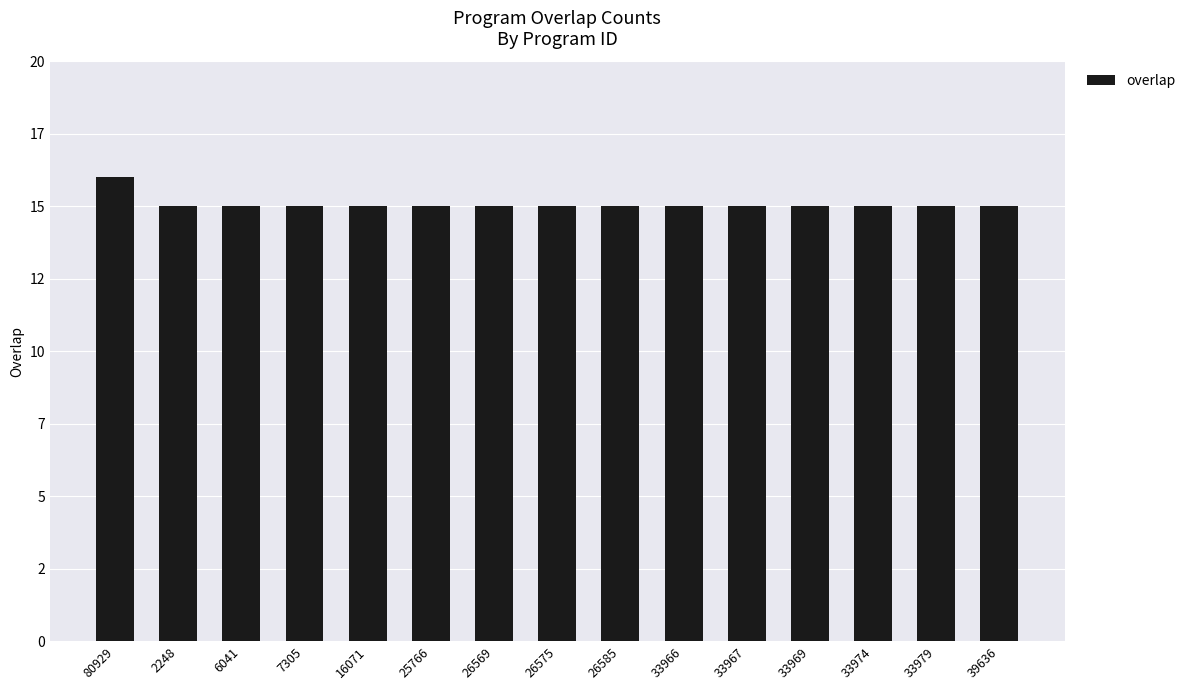

Rank the categories by value from lowest to highest.

2248, 6041, 7305, 16071, 25766, 26569, 26575, 26585, 33966, 33967, 33969, 33974, 33979, 39636, 80929